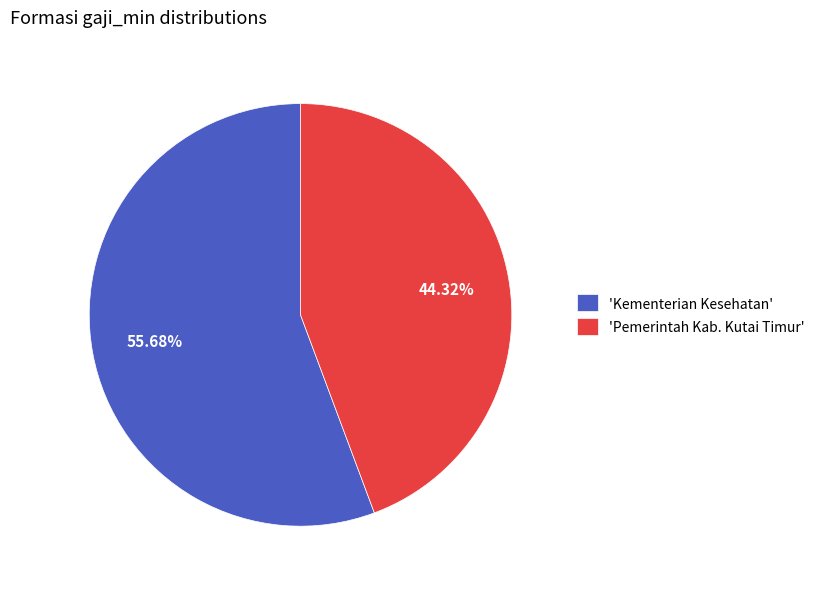

Rank the categories by value from lowest to highest.

'Pemerintah Kab. Kutai Timur', 'Kementerian Kesehatan'